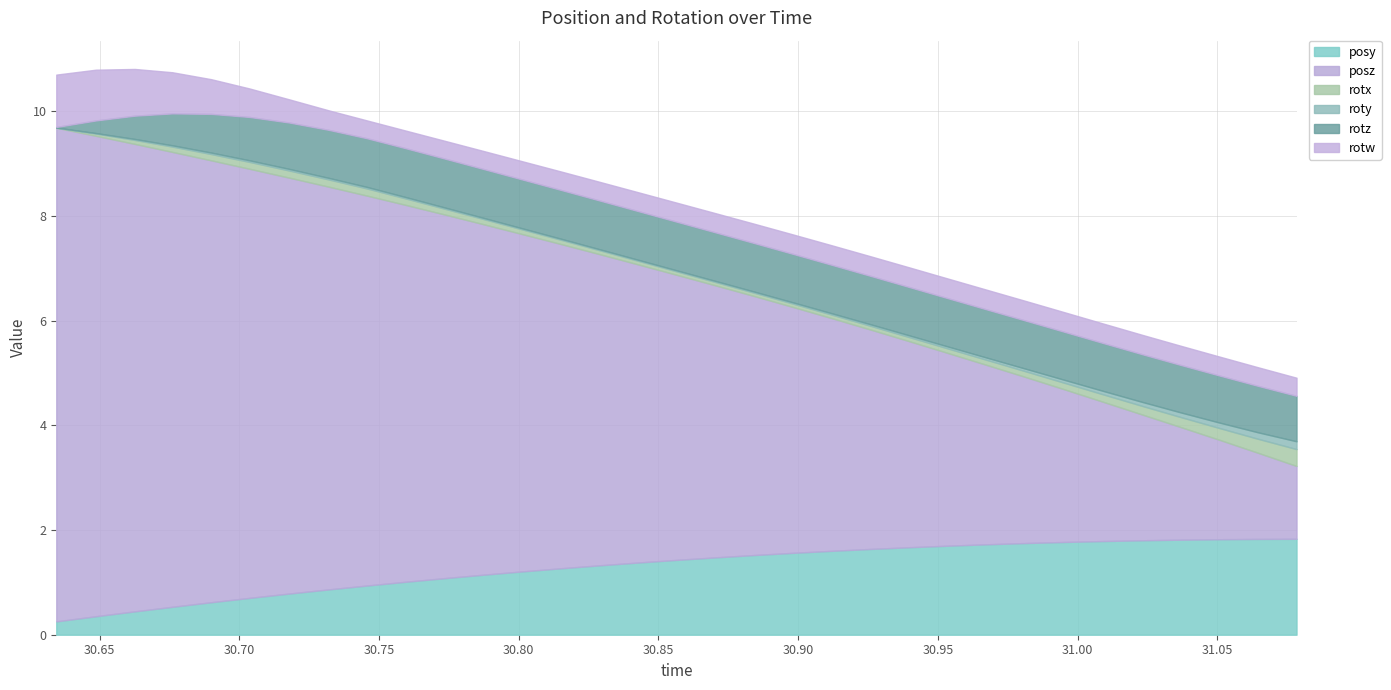

What is the highest value of the posy series?

1.8